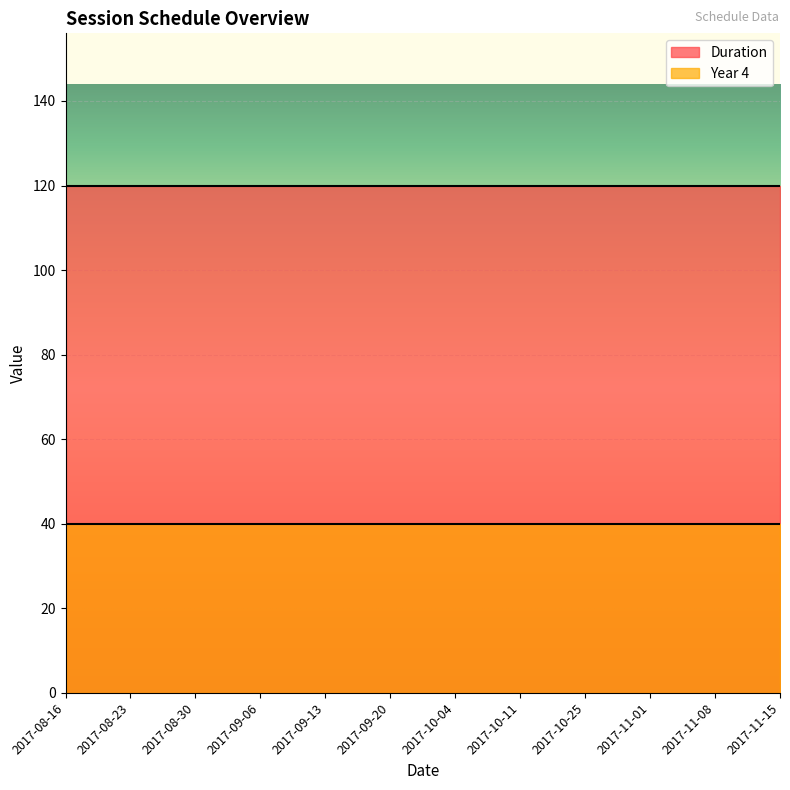

What is the label of the 10th point from the left?

2017-11-01